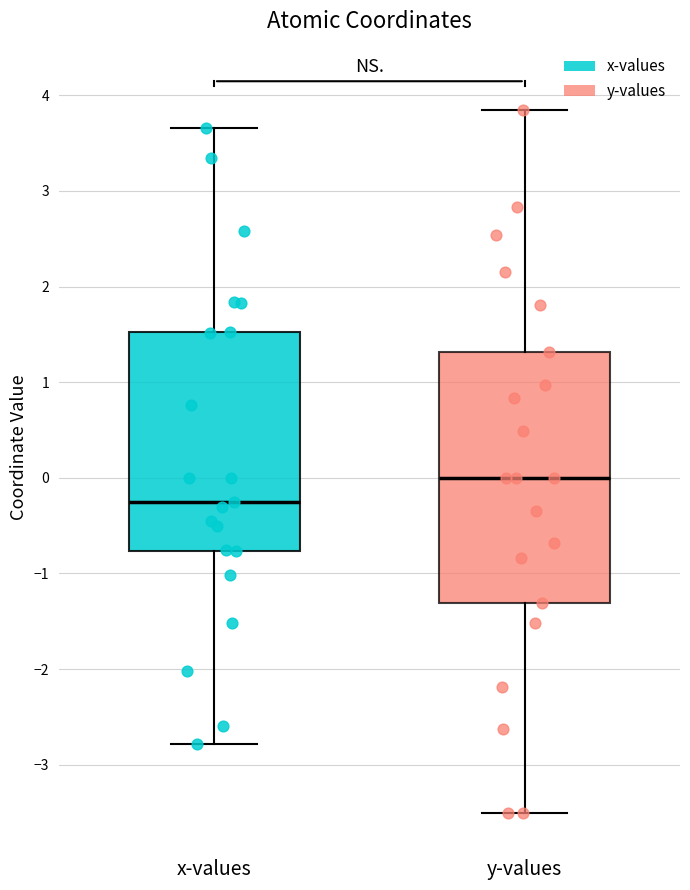

Comparing the boxes themselves (not the whiskers), which one is the tallest?

y-values